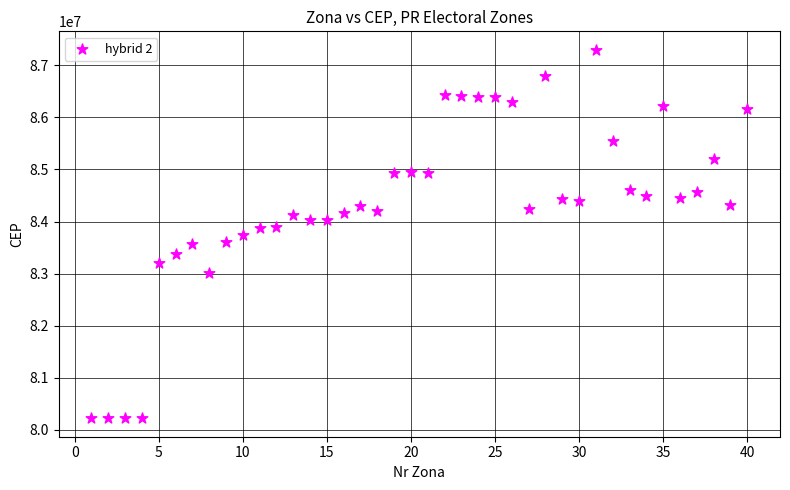

What is the range of Y values (max minus min)?

7079720